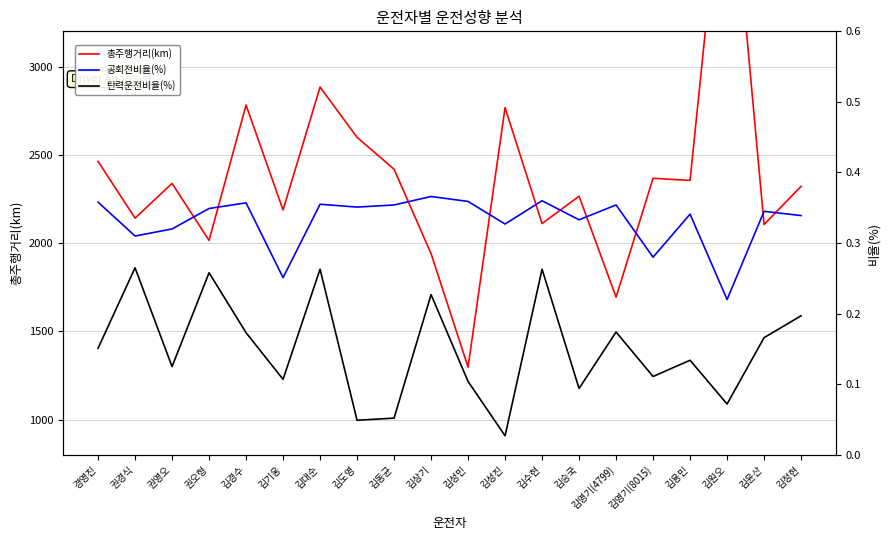

What is the average value of the 총주행거리(km) series?

2372.9